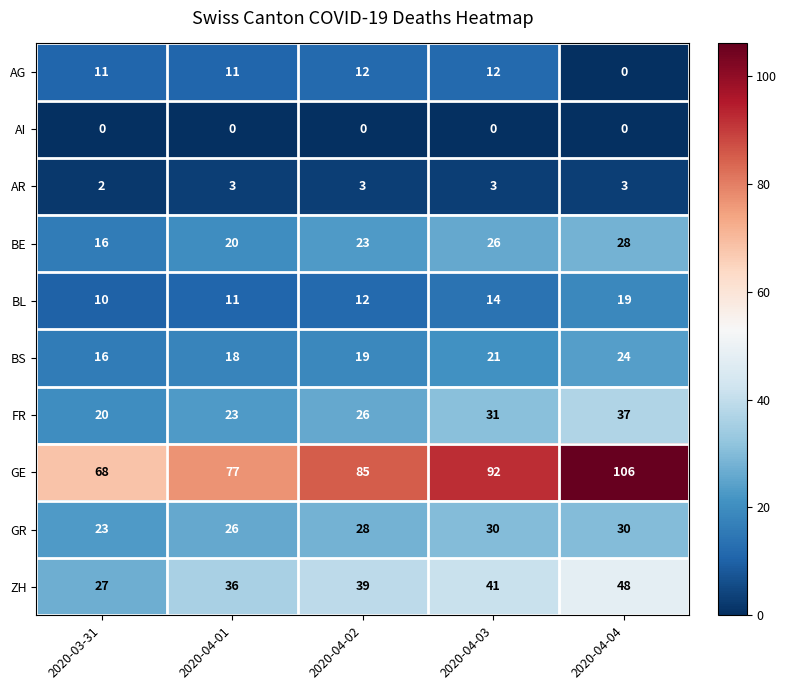

What is the difference between the BS values at 2020-03-31 and 2020-04-04?

8